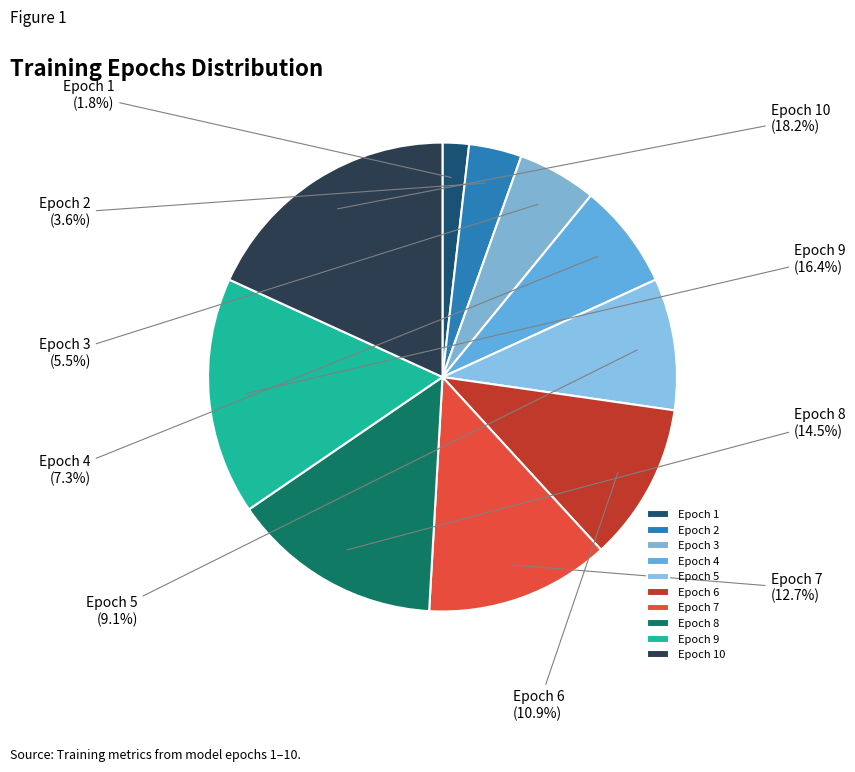

What is the smallest slice in the pie chart?

Epoch 1